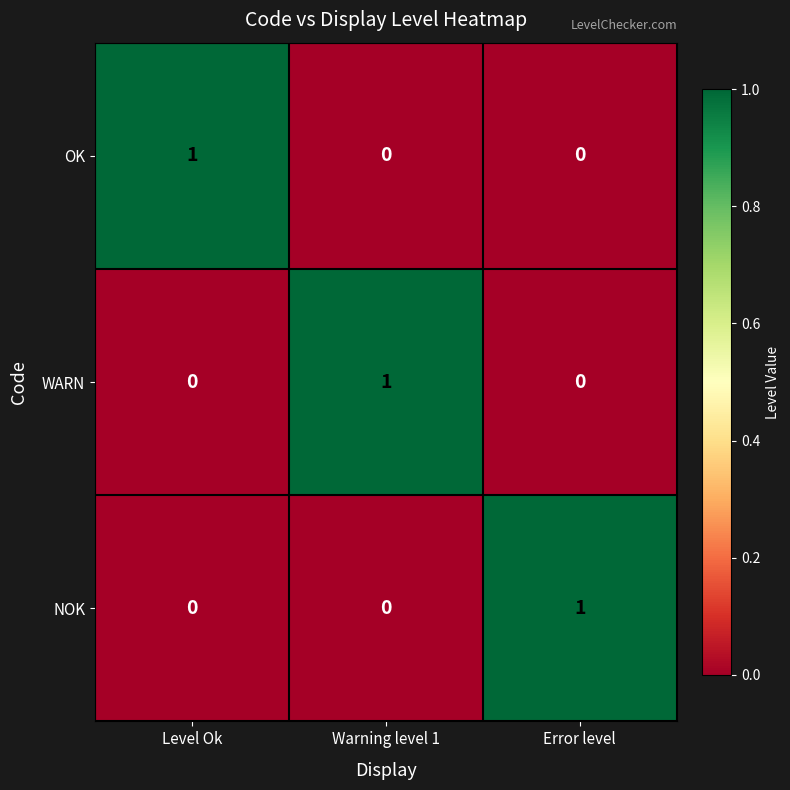

Count the OK values in the range 0 to 1.

3